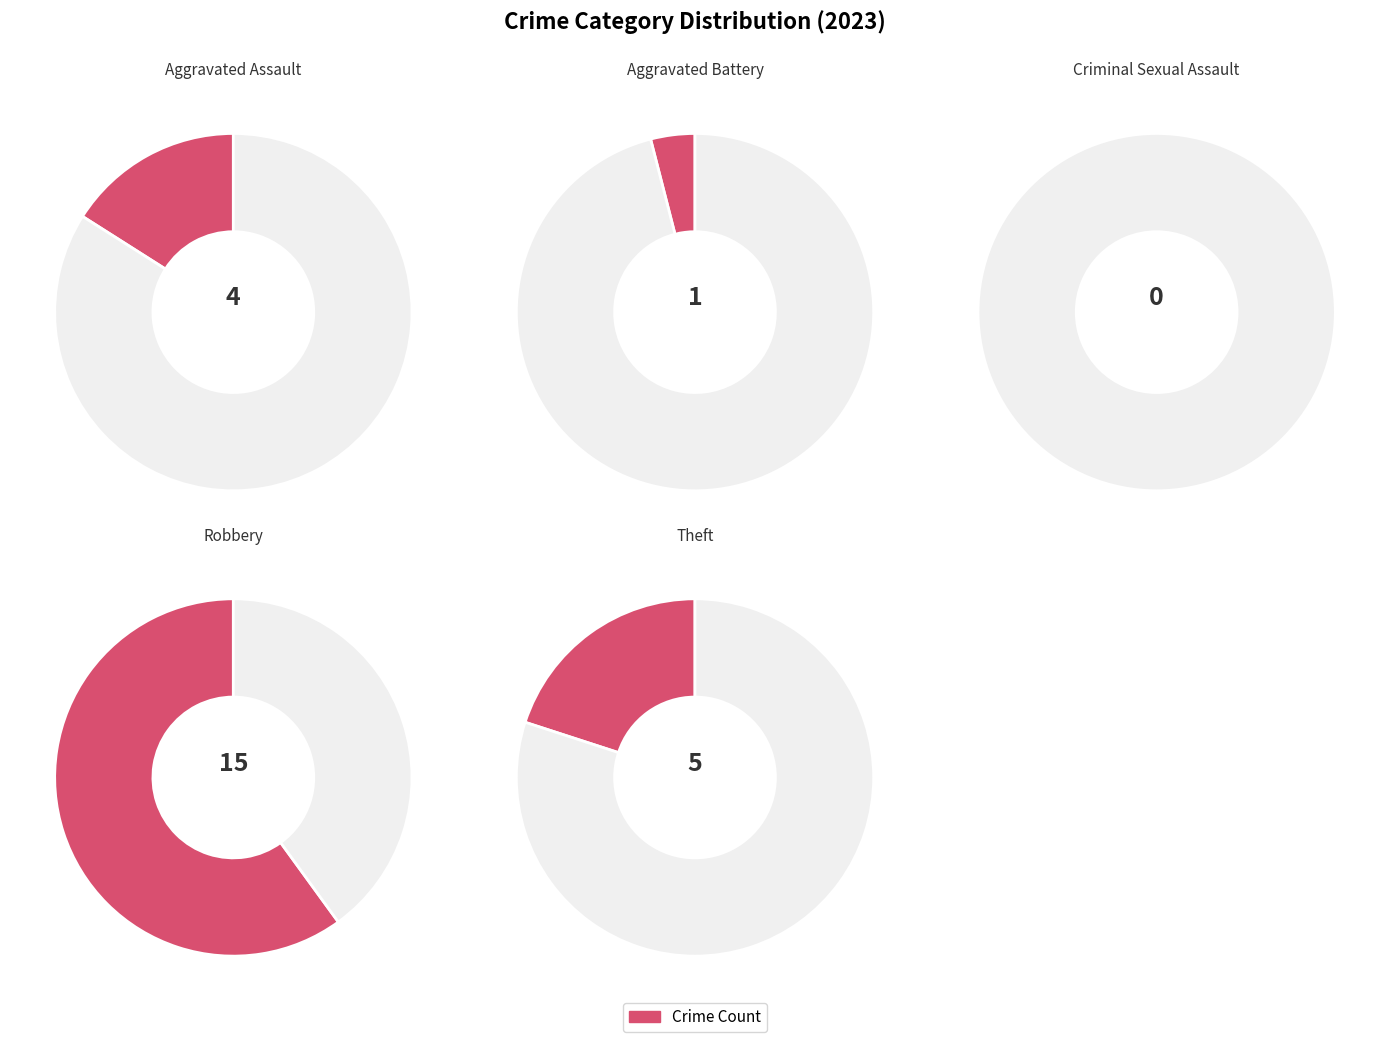

Count the number of slices in the pie.

5